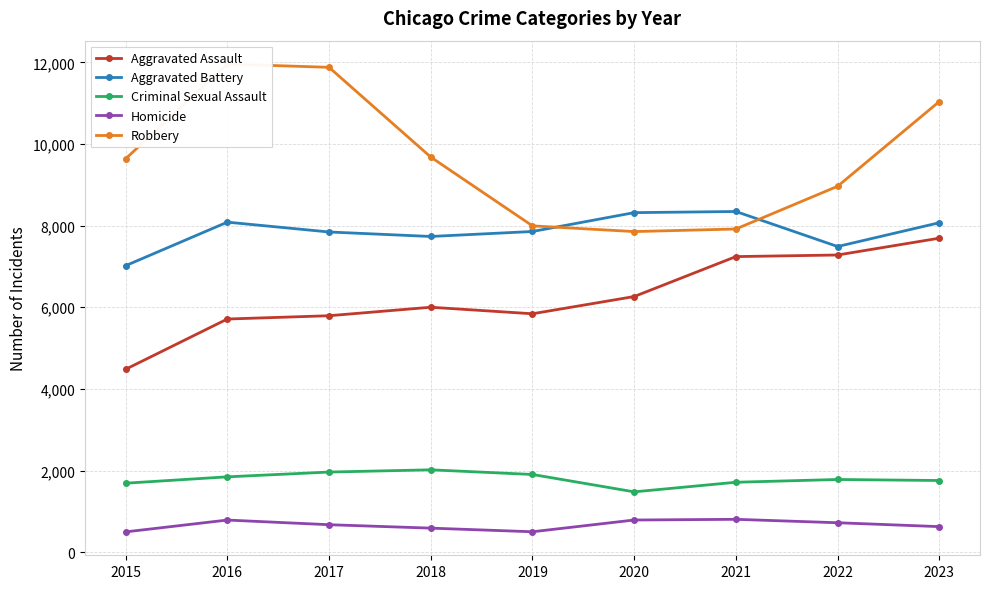

True or false: Aggravated Assault and Criminal Sexual Assault intersect in this chart.

False